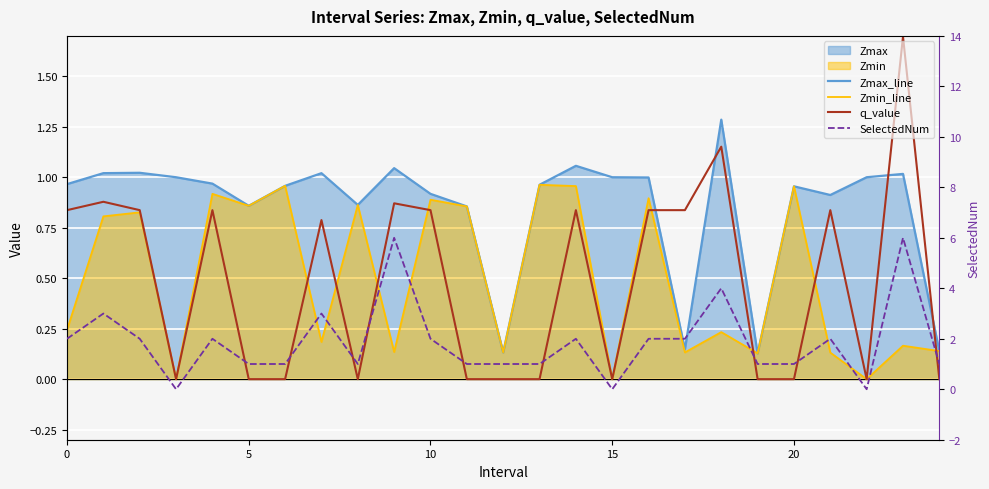

At how many categories does at least one series exceed 2?

5